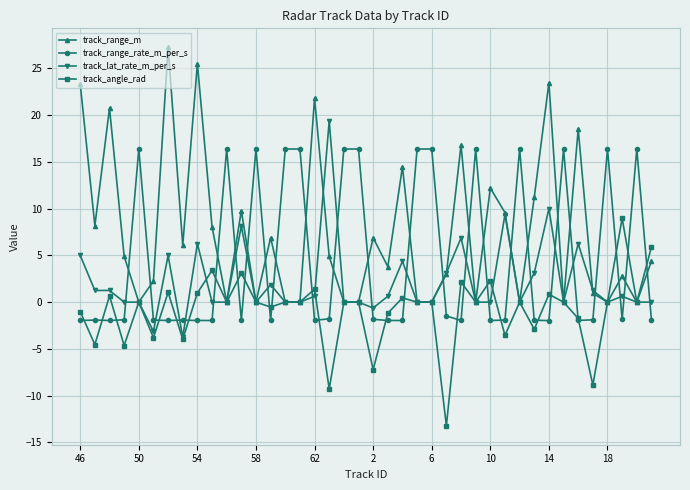

How many intersections are there between track_range_m and track_range_rate_m_per_s?

22